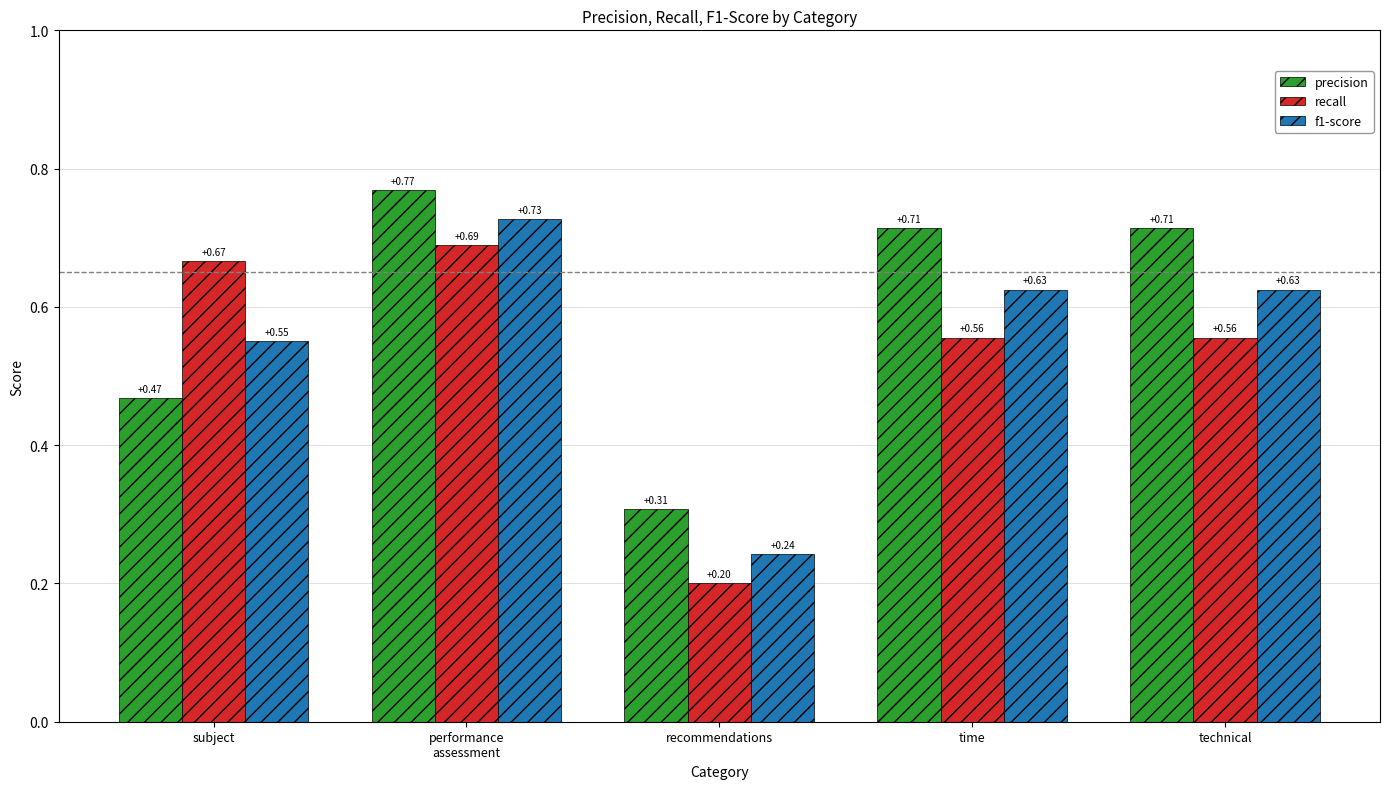

How many bars are there in each group?

3